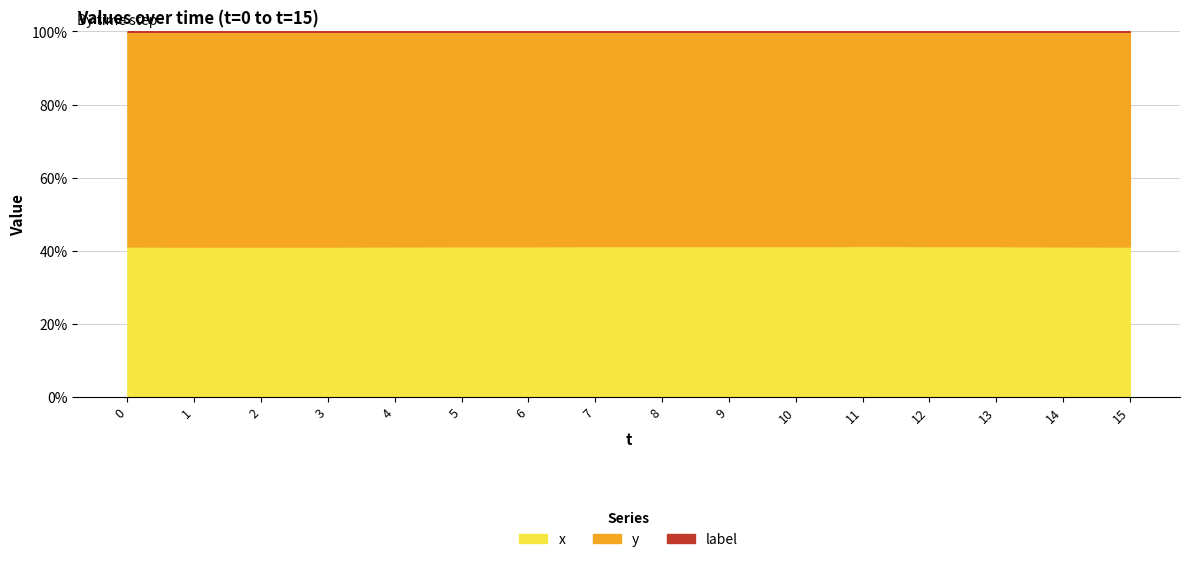

What is the total value across all series at 12?

100.0